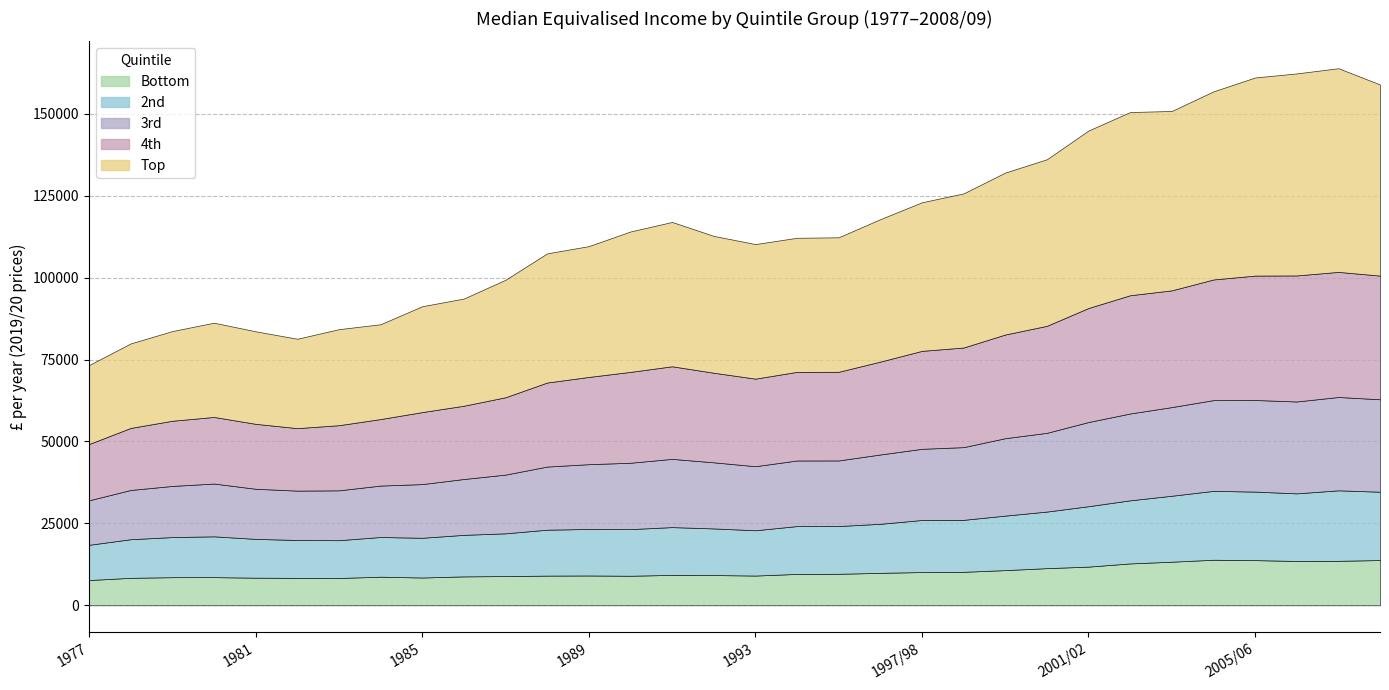

List the labels in order of Bottom value, smallest first.

1977, 1983, 1982, 1978, 1981, 1985, 1979, 1980, 1984, 1986, 1987, 1990, 1988, 1993, 1989, 1992, 1991, 1994/95, 1995/96, 1996/97, 1997/98, 1998/99, 1999/00, 2000/01, 2001/02, 2002/03, 2003/04, 2006/07, 2007/08, 2005/06, 2008/09, 2004/05